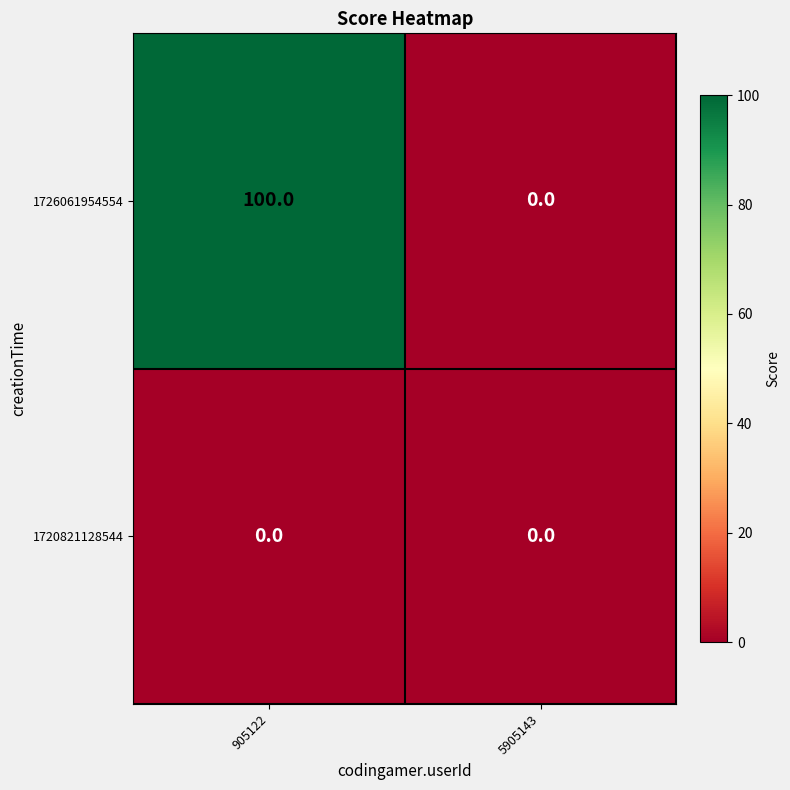

Is it true that 1726061954554 equals 34 at 5905143?

False